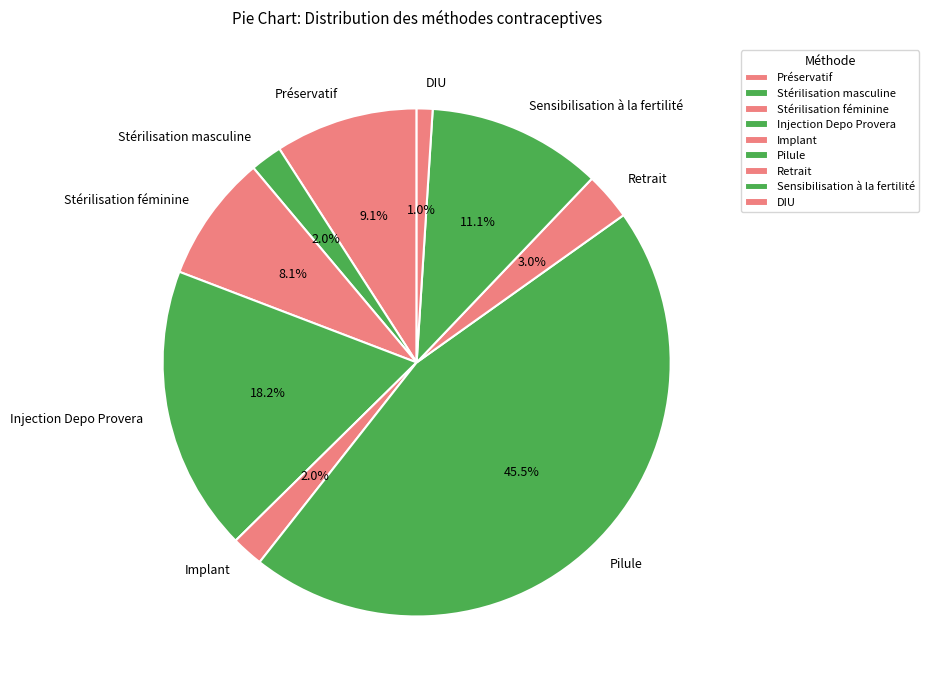

To the nearest percent, what is the difference between the Retrait and Stérilisation masculine slice percentages?

1%